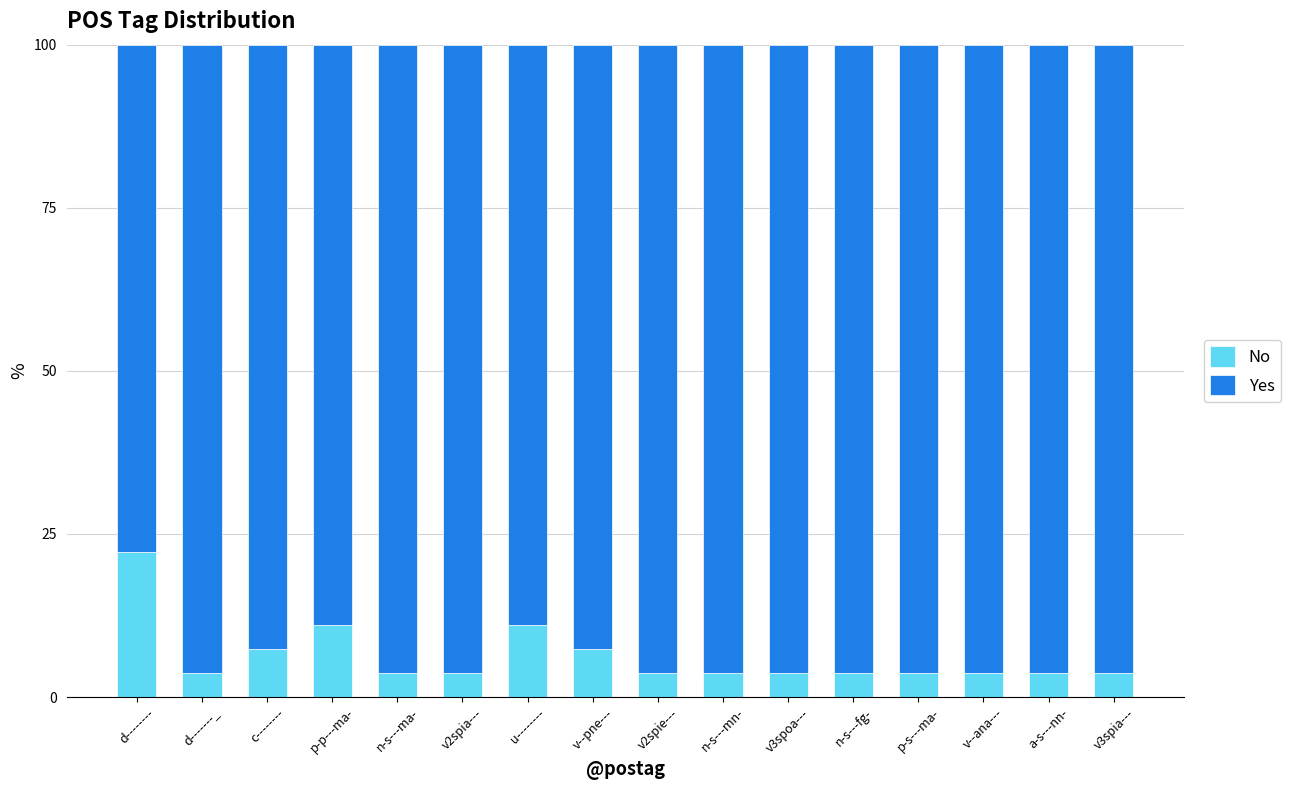

What is the sum of the No values at v2spia--- and v2spie---?

7.4